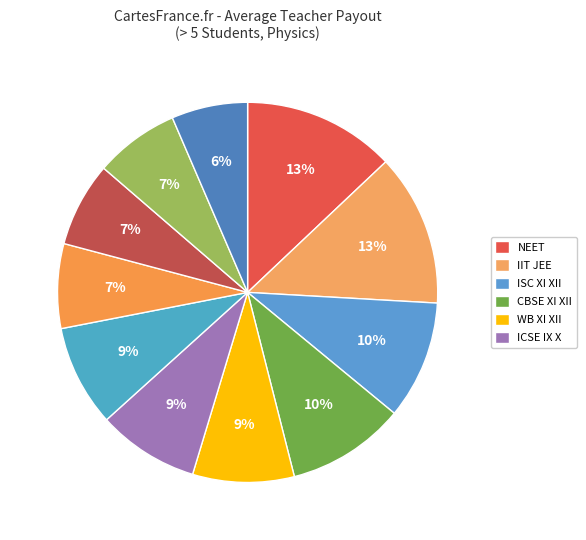

How many segments does this pie chart have?

11